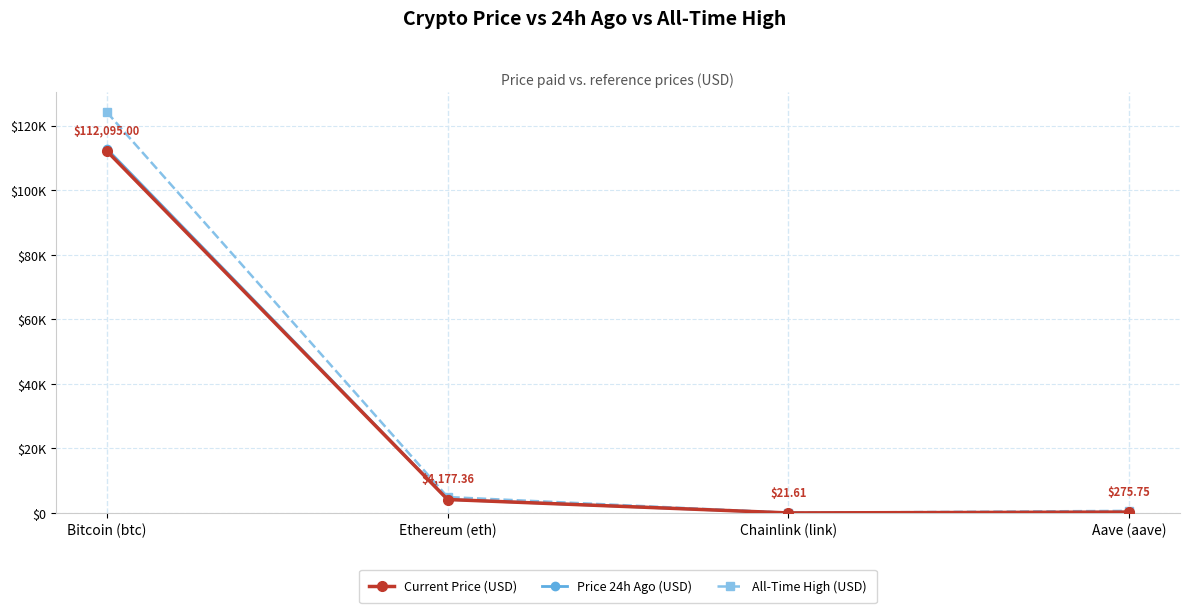

At which category is the sum across all series the highest?

Bitcoin (btc)